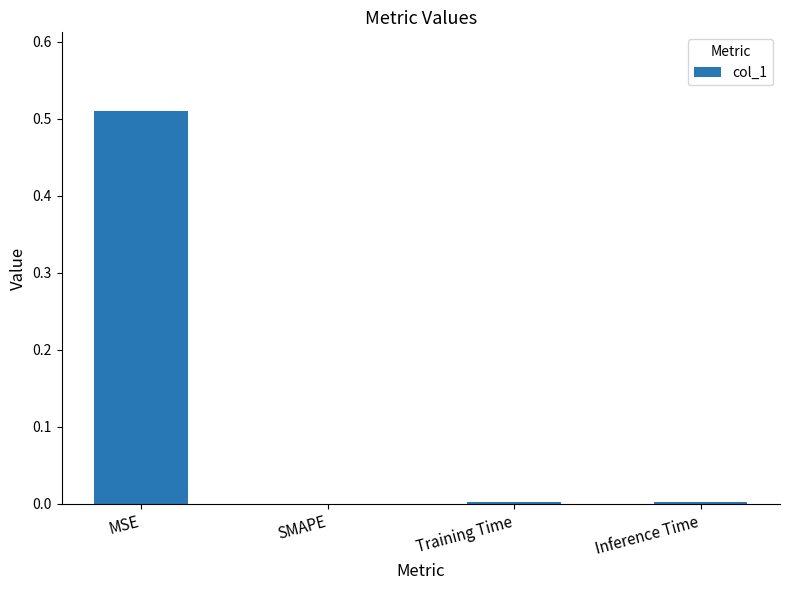

At which category does the chart reach its peak across all series?

MSE